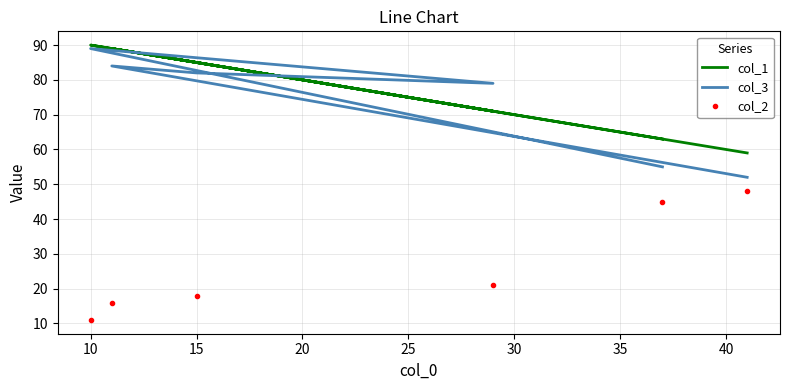

Which has a higher value, 10 or 5?

10